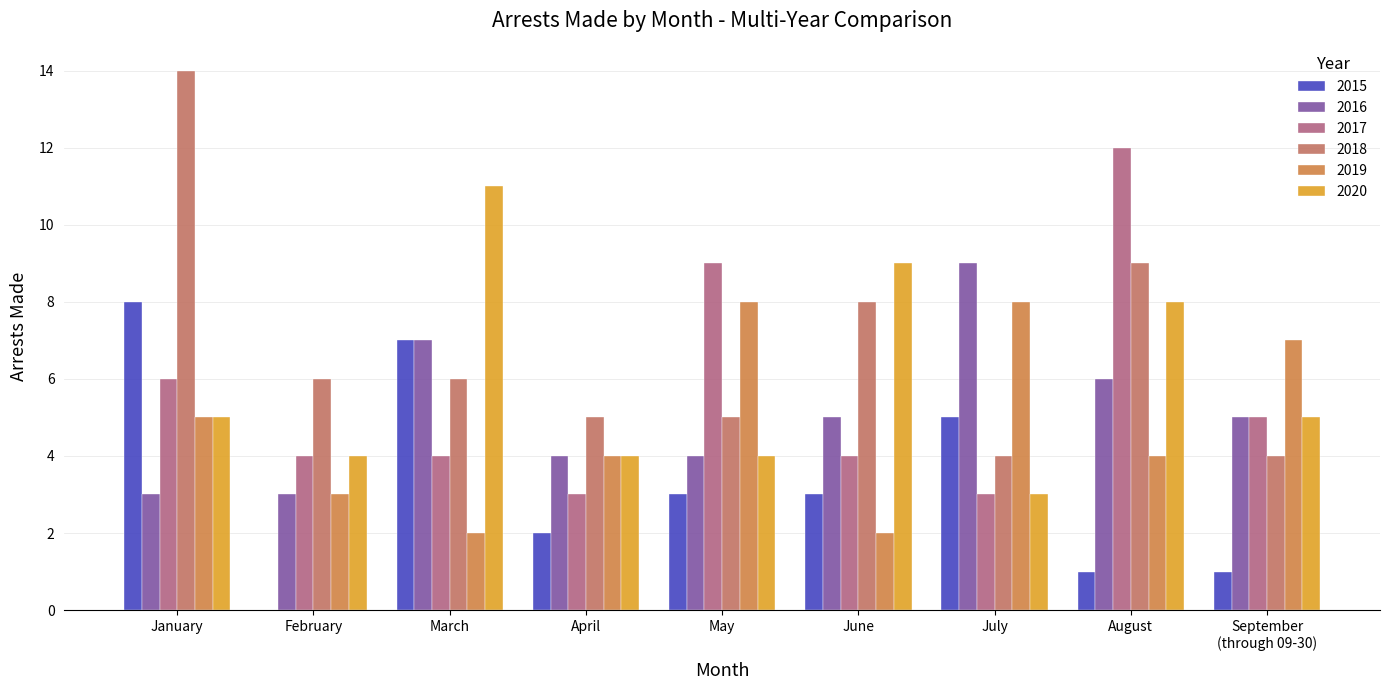

Reading left to right, list all the values displayed in this chart.

2015: 8	0	7	2	3	3	5	1	1
2016: 3	3	7	4	4	5	9	6	5
2017: 6	4	4	3	9	4	3	12	5
2018: 14	6	6	5	5	8	4	9	4
2019: 5	3	2	4	8	2	8	4	7
2020: 5	4	11	4	4	9	3	8	5